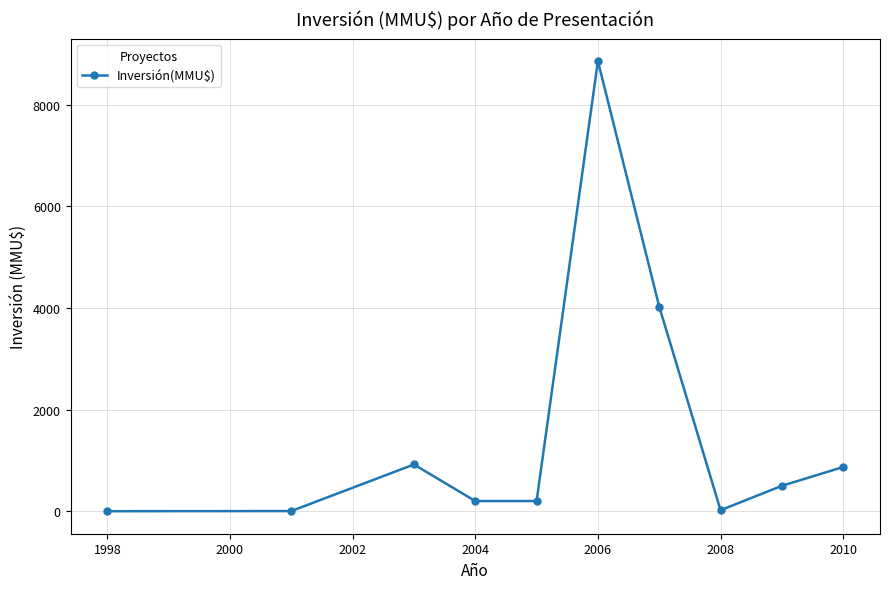

How many interior local peaks (higher than both neighbors) does the data have?

2